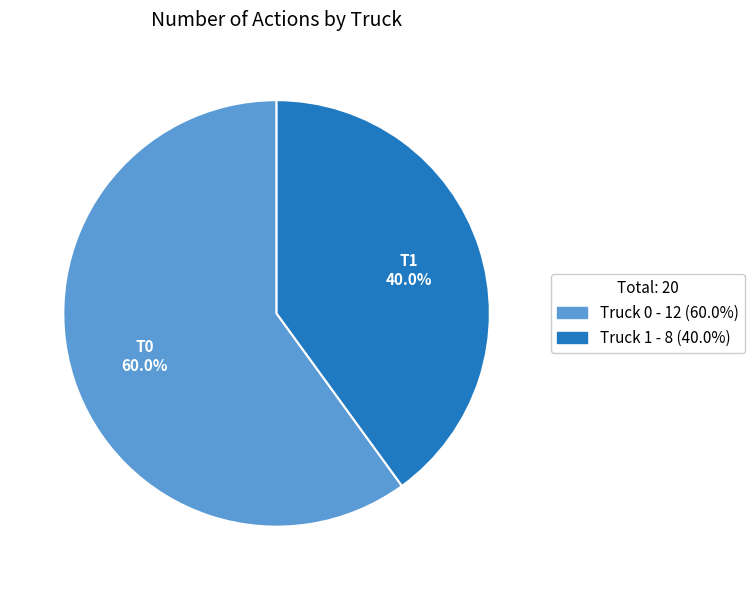

What percentage is the Truck 1 slice, to the nearest percent?

40%